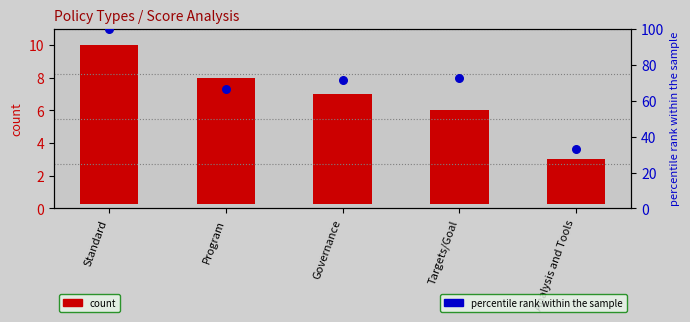

Which series reaches the maximum Y coordinate?

percentile rank within the sample